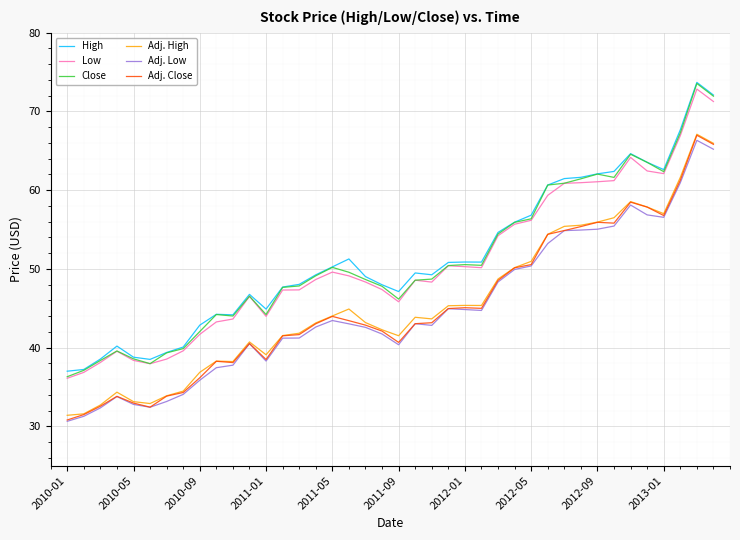

What is the maximum value for Adj. High?

67.1